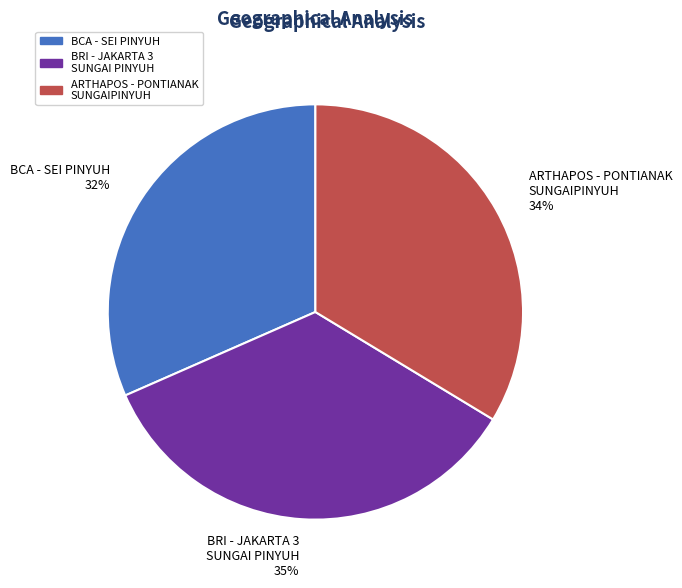

Between BRI - JAKARTA 3 SUNGAI PINYUH and ARTHAPOS - PONTIANAK SUNGAIPINYUH, which is larger?

BRI - JAKARTA 3 SUNGAI PINYUH